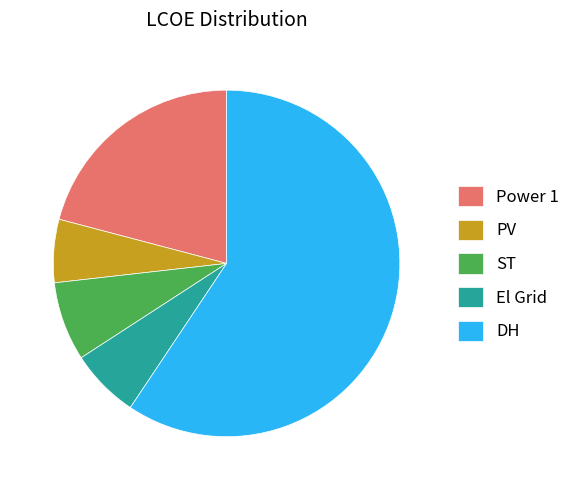

Rank the categories by value from lowest to highest.

PV, El Grid, ST, Power 1, DH